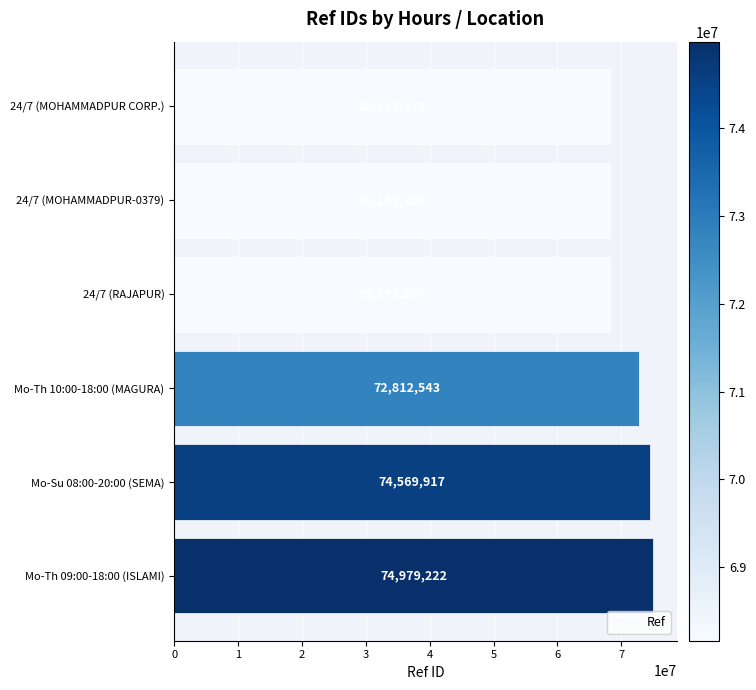

What is the minimum value shown in the chart?

68165330